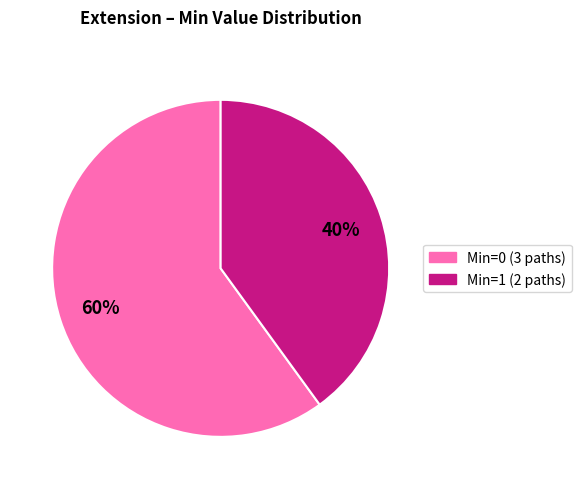

To the nearest percent, what is the average slice percentage?

50%